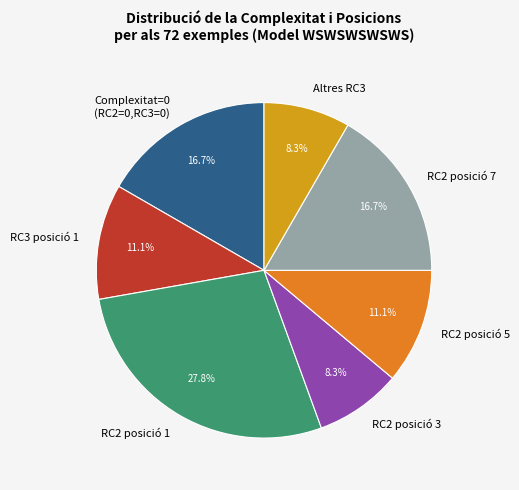

What is the largest slice in the pie chart?

RC2 posició 1